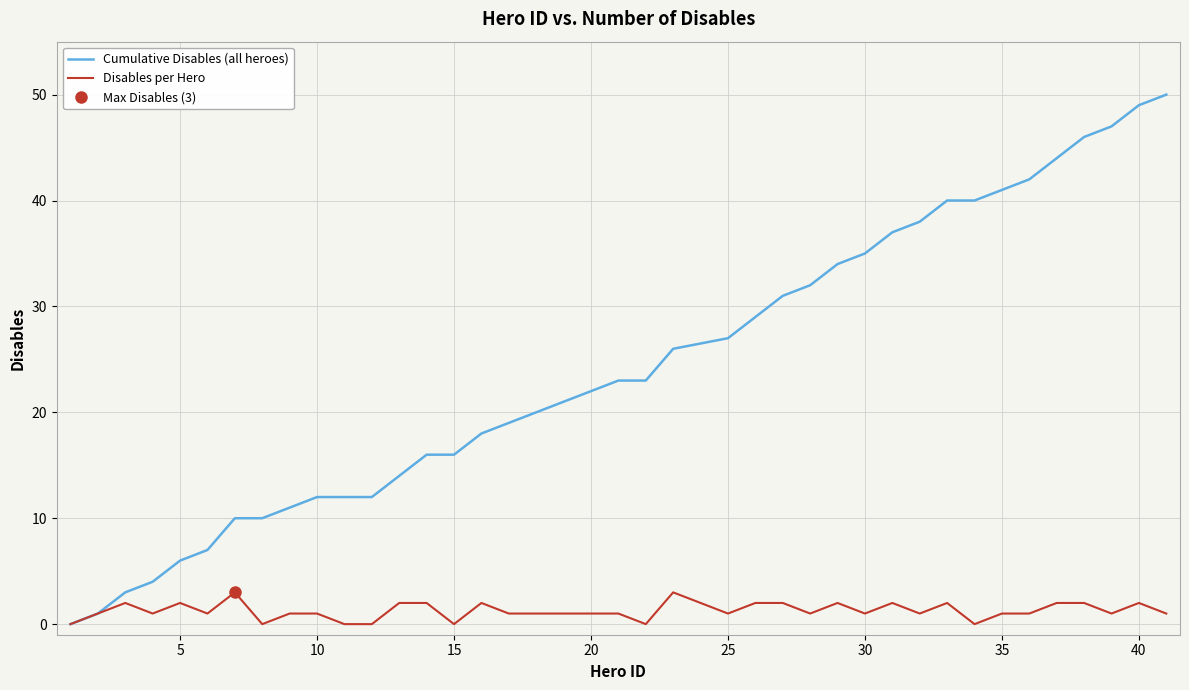

List the series in order of their overall mean, lowest first.

Disables per Hero, Cumulative Disables (all heroes)